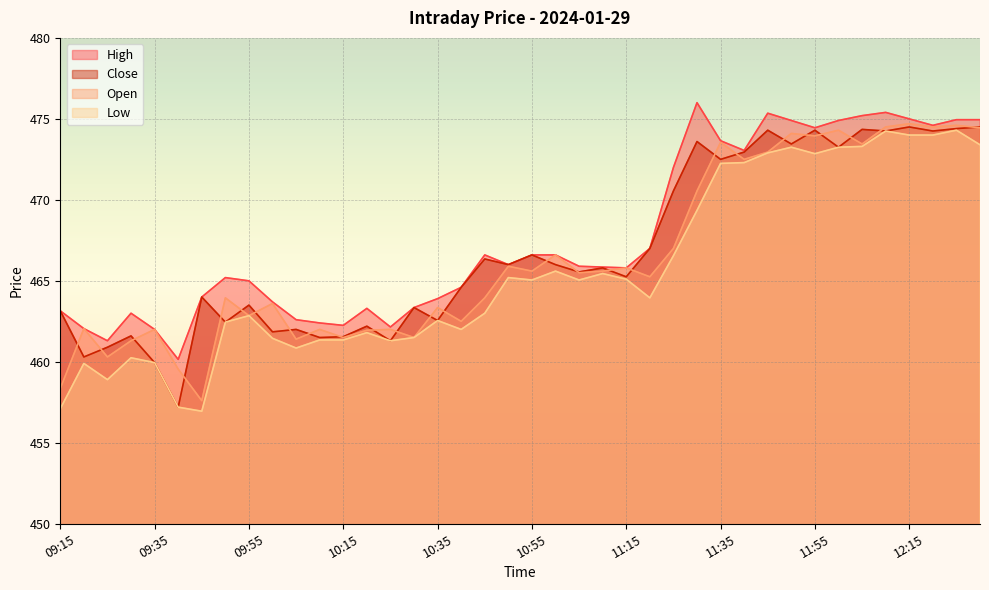

Rank the series by their average value, from lowest to highest.

Low, Open, Close, High